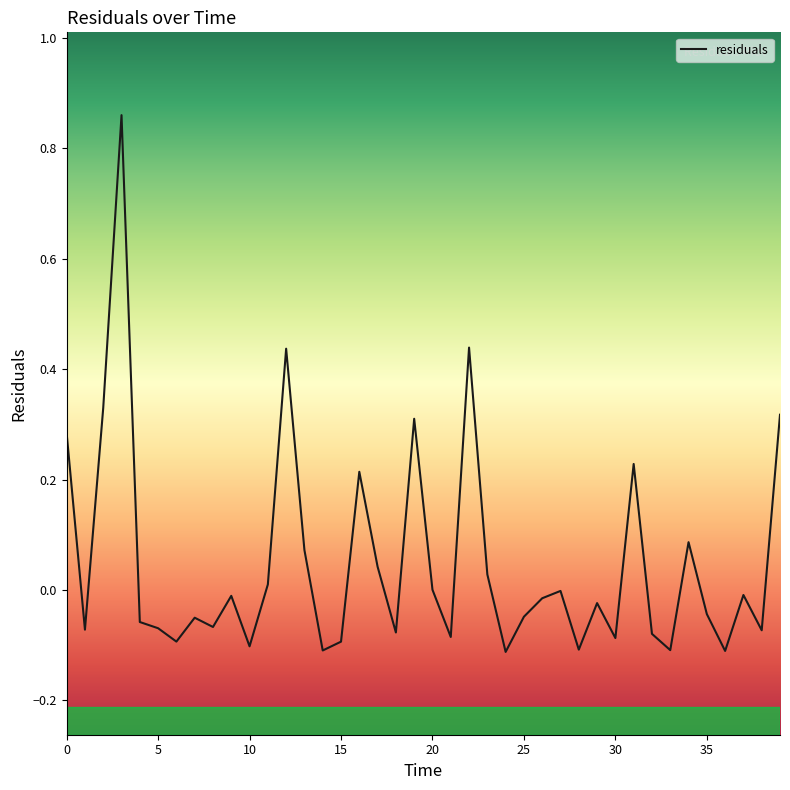

What is the difference between the maximum and minimum values?

1.0